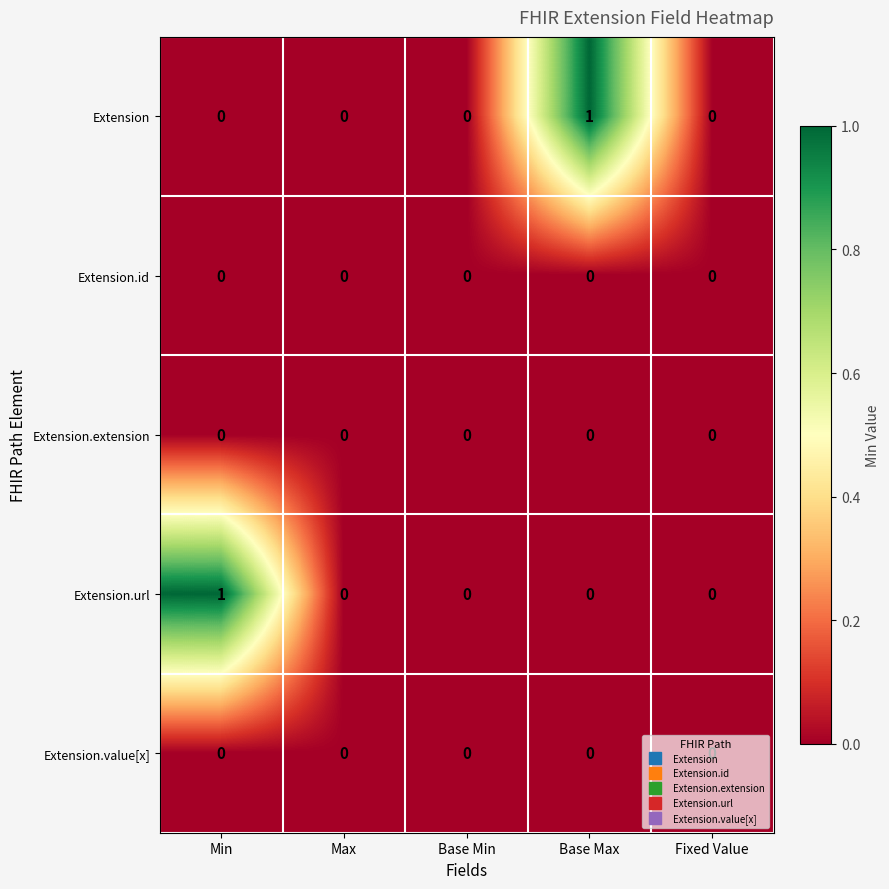

Between Base Min and Base Max, which series saw the biggest shift?

Extension